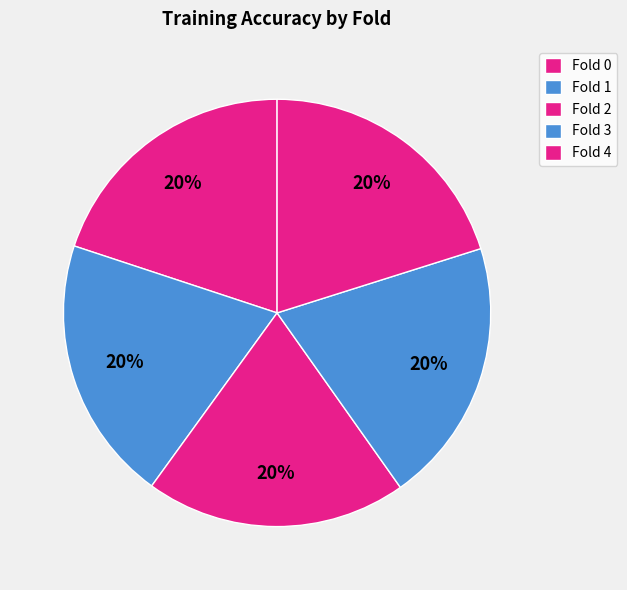

Combined, what portion of the pie is Fold 1 and Fold 0?

40.0%